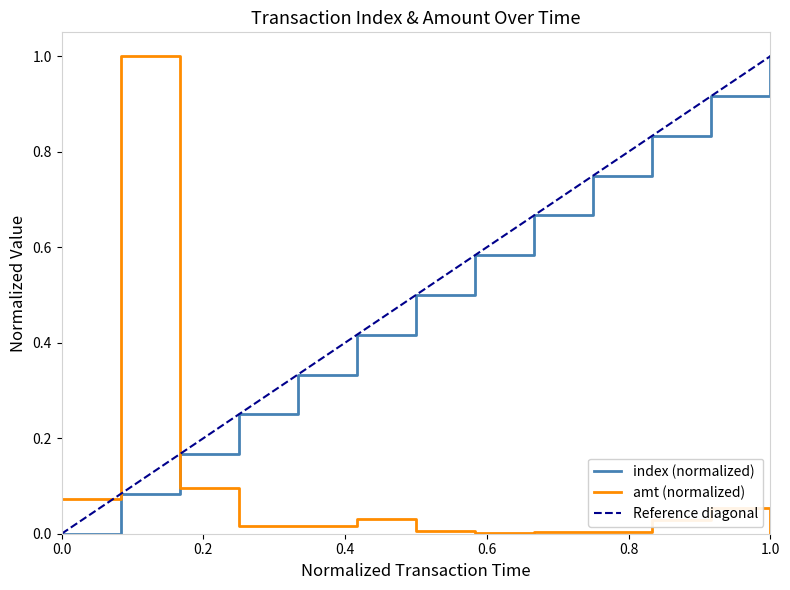

How many intersections are there between amt (normalized) and index (normalized)?

1